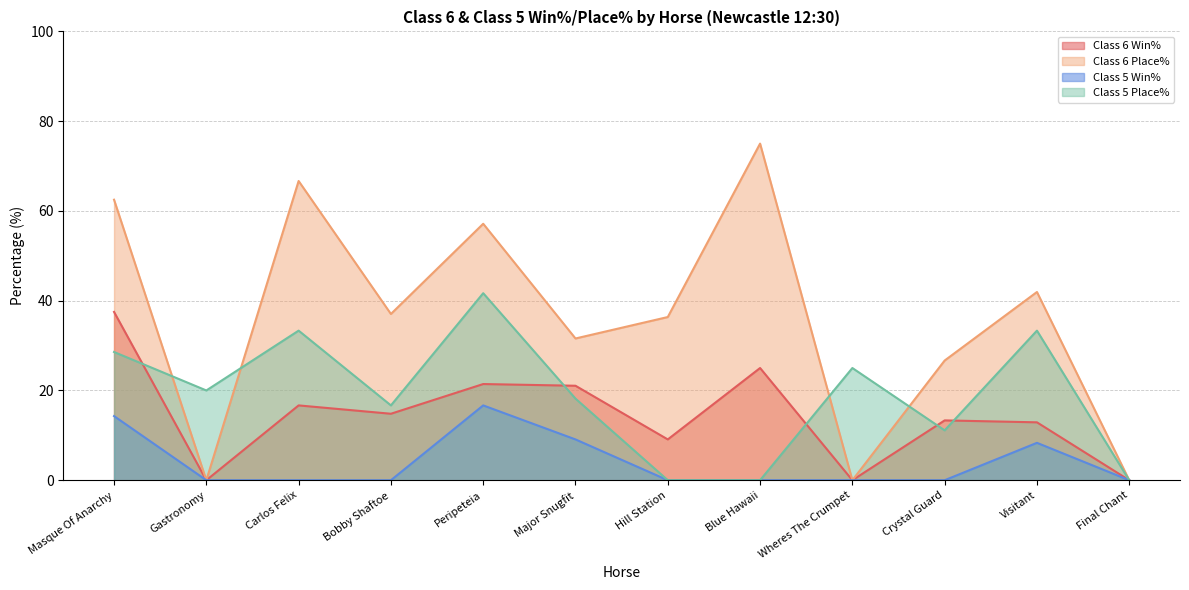

At which category does the chart reach its peak across all series?

Blue Hawaii